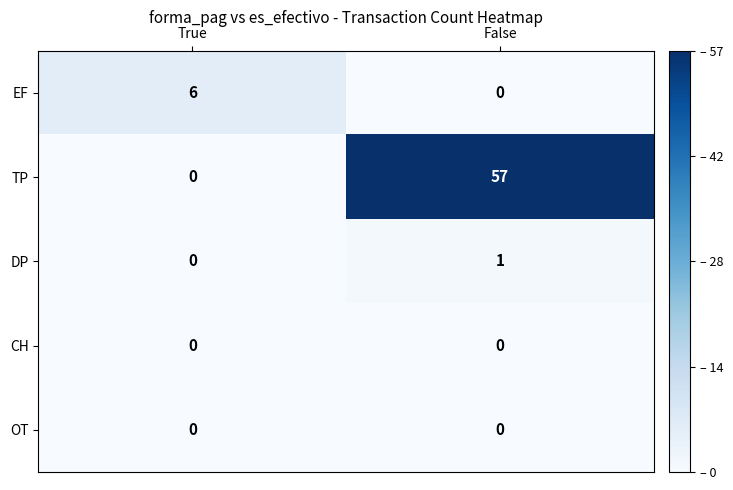

Is it true that OT equals 0 at False?

True